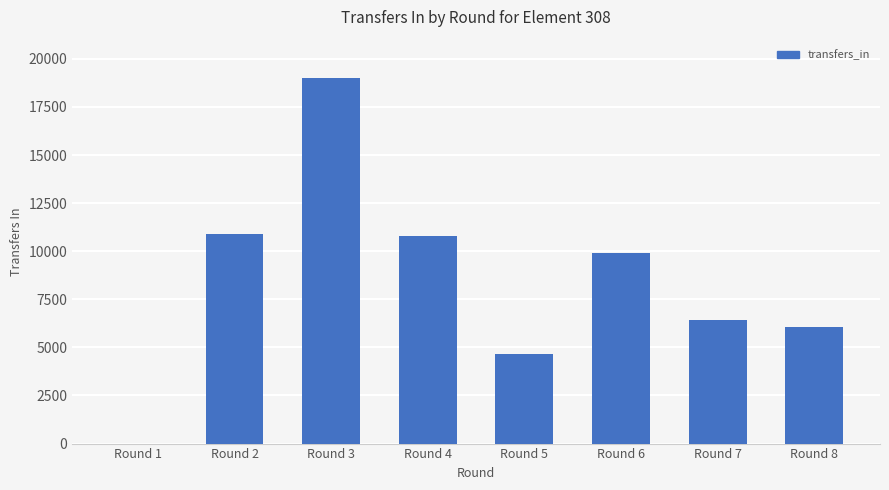

What is the sum of all values?

67779